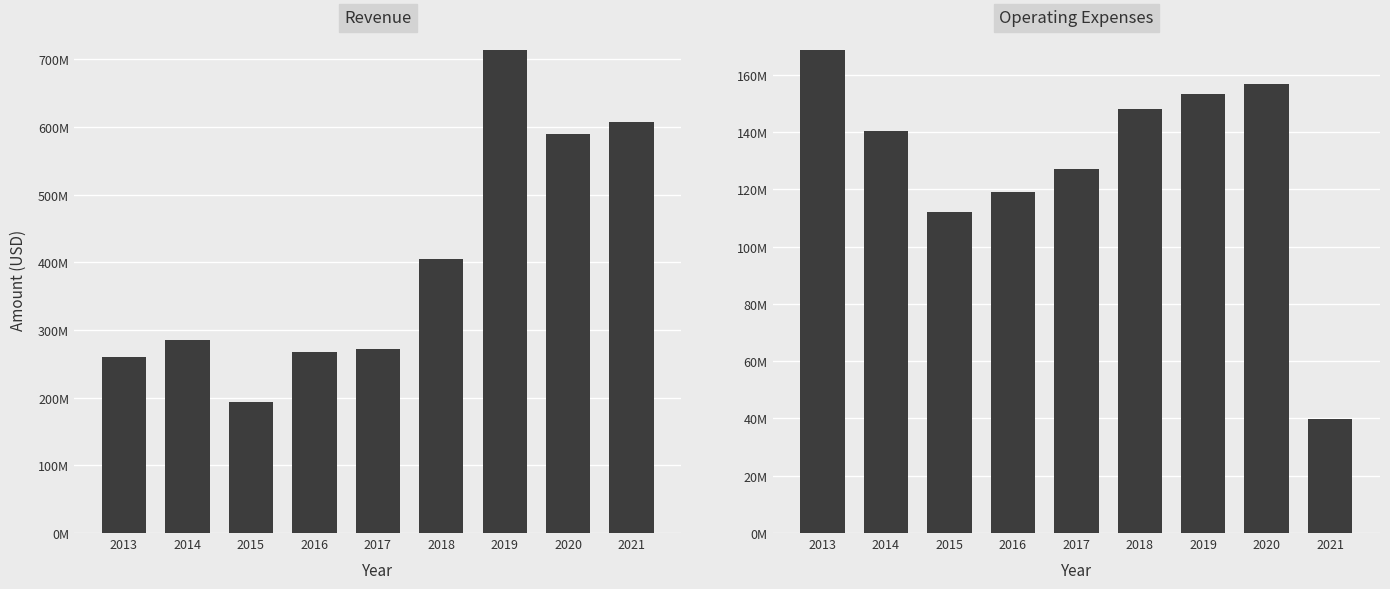

What is the minimum value for Operating Expenses?

39956000